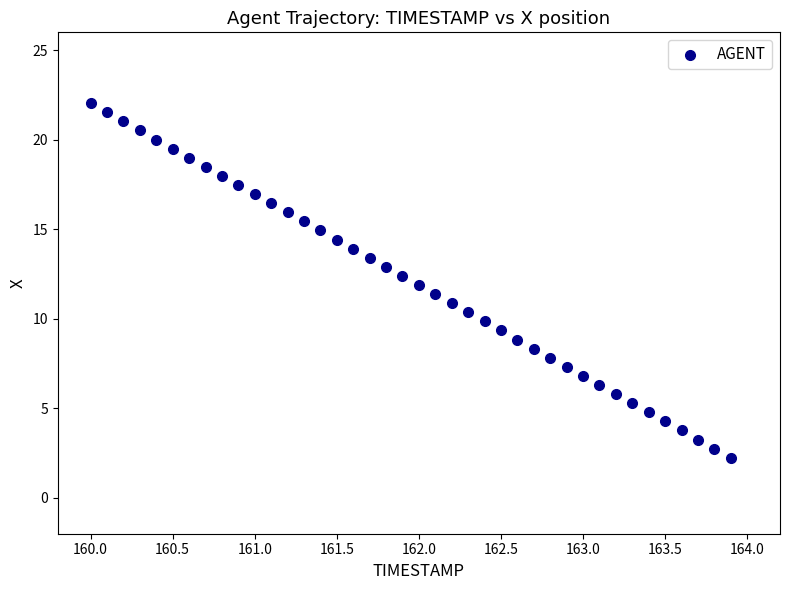

What is the range of Y values (max minus min)?

19.8